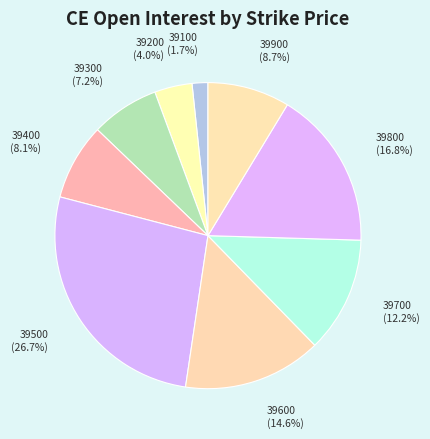

Which category has the biggest portion of the pie?

39500